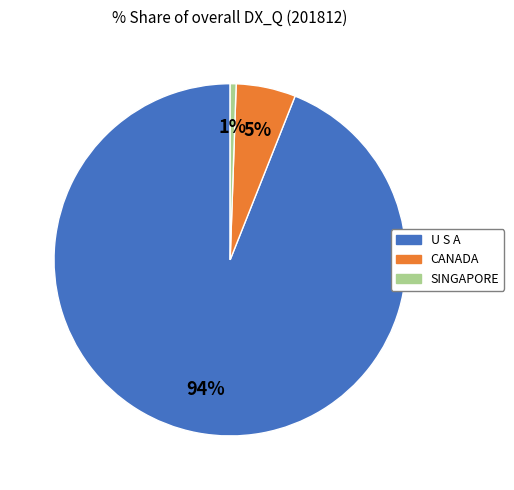

Which category has the biggest portion of the pie?

U S A